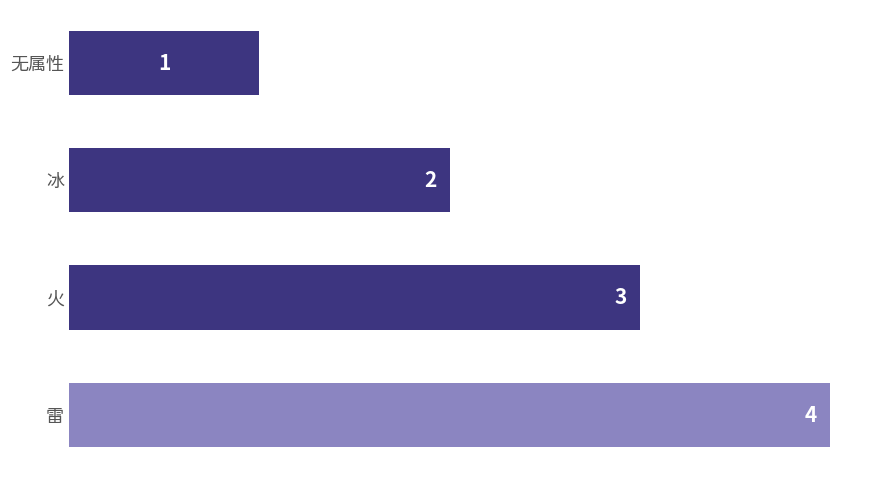

Where is the data nearest to the value 2?

冰